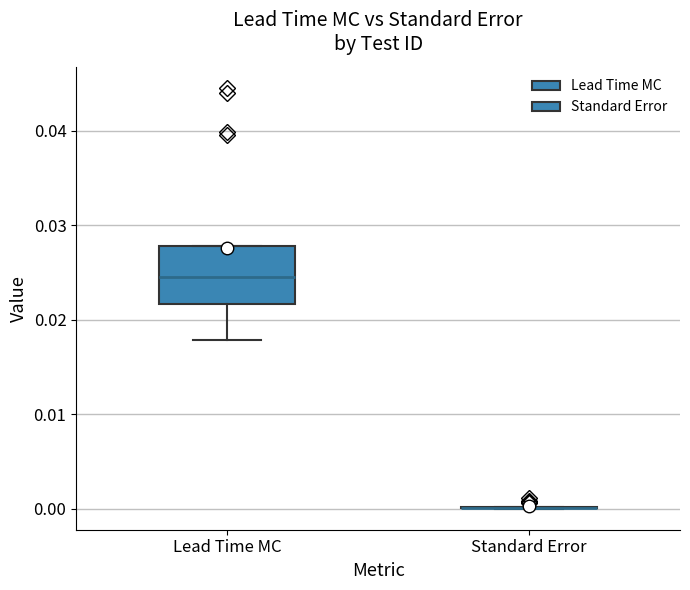

Reading left to right, transcribe this box plot: for each box, give where its median line is, the range the box spans, and where its two whiskers end, as read against the y-axis. The values are not printed on the chart, so give them approximately, as read against the axis.

Lead Time MC: median 0.025, box 0.022 to 0.028, whiskers 0.018 to 0.028
Standard Error: box collapsed to a line at 0.000, whiskers 0.000 to 0.000